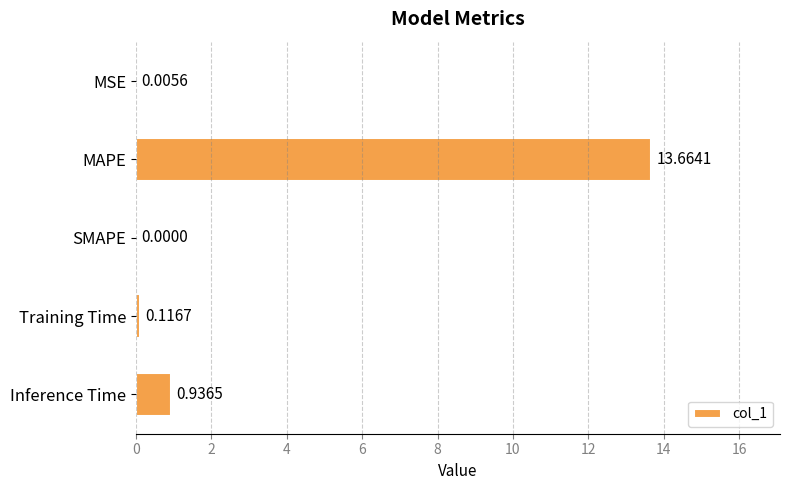

At which label is the value closest to 6?

Inference Time